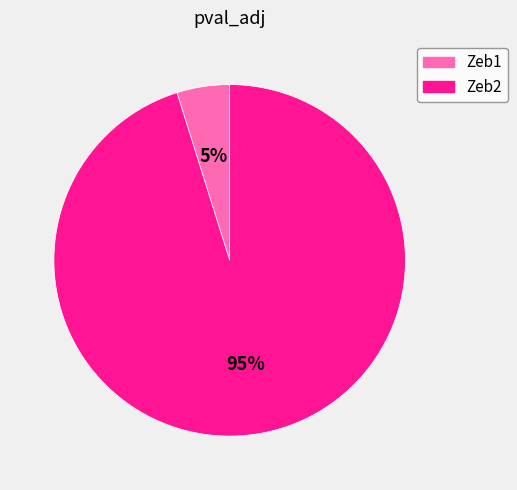

To the nearest percent, what is the difference between the largest and smallest slice percentages?

90%